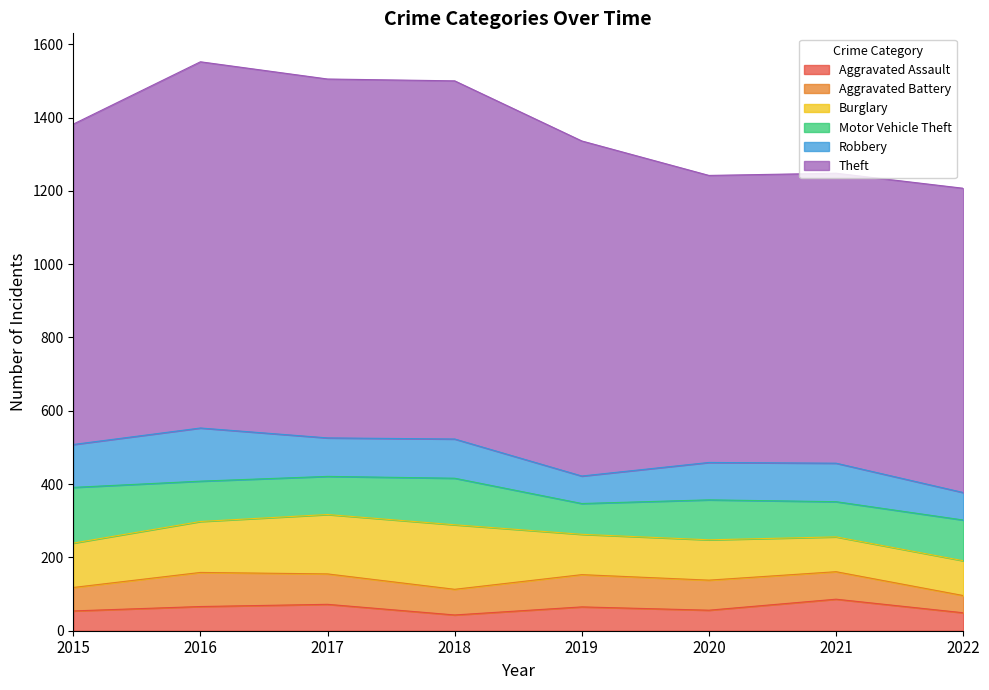

At which category does Robbery reach its first local valley?

2017